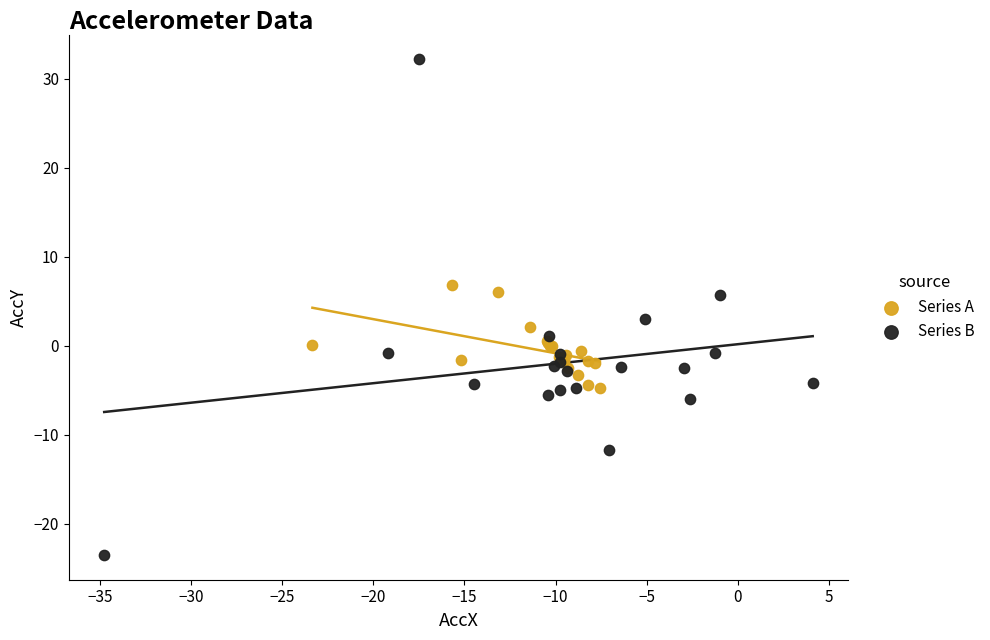

Which series reaches the minimum Y coordinate?

Series B